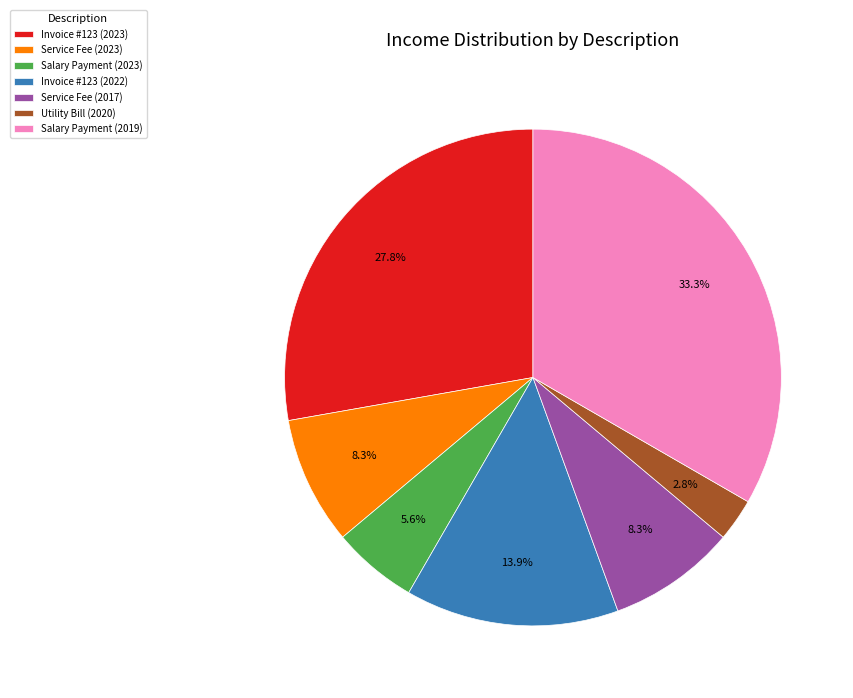

What portion of the pie excludes Invoice #123 (2023)?

72.2%